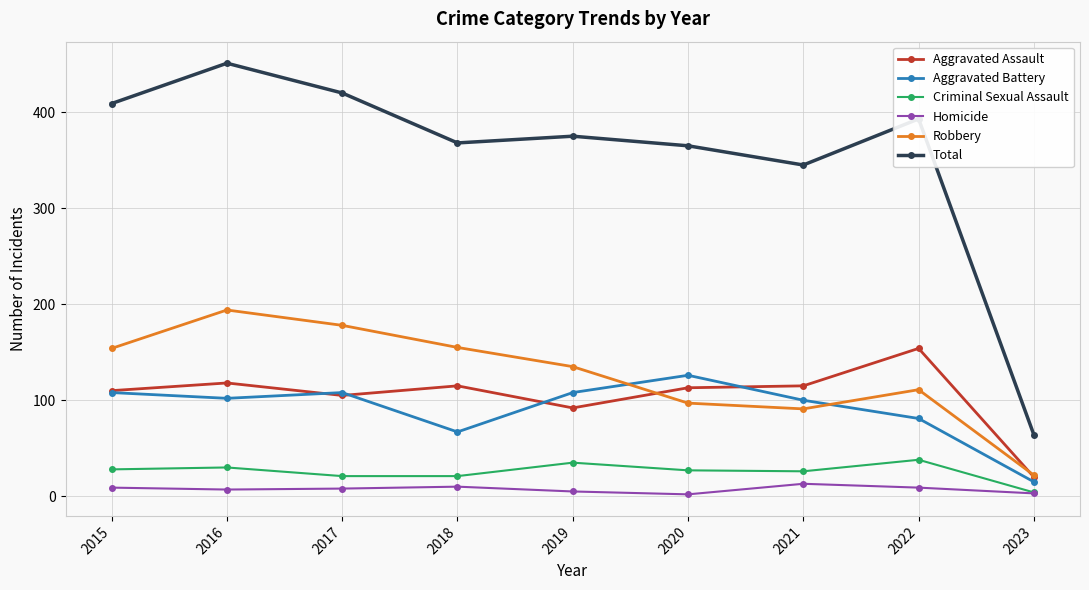

How many values in the Criminal Sexual Assault series are below 27?

4